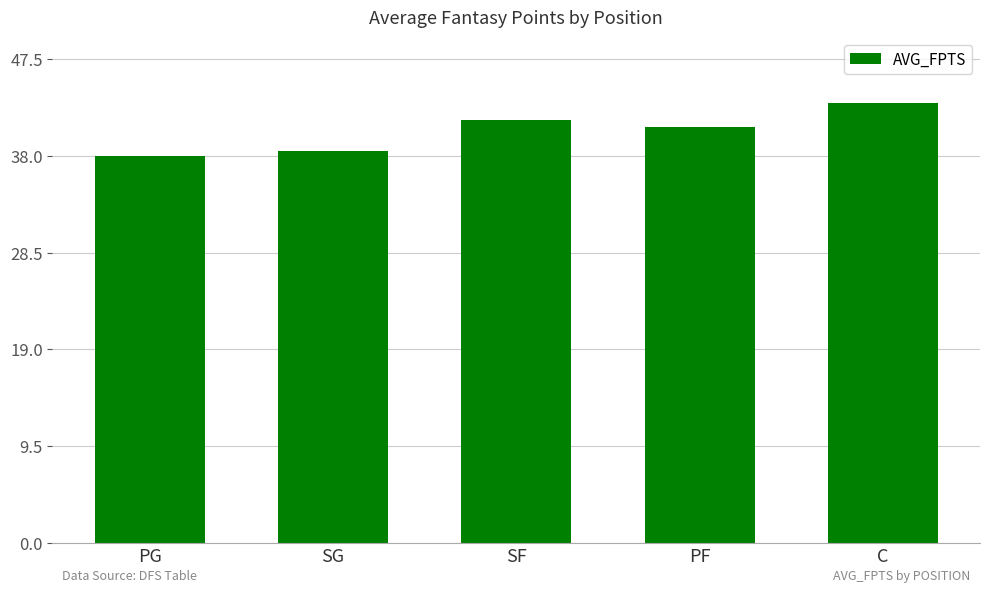

What is the label of the 1st bar from the right?

C